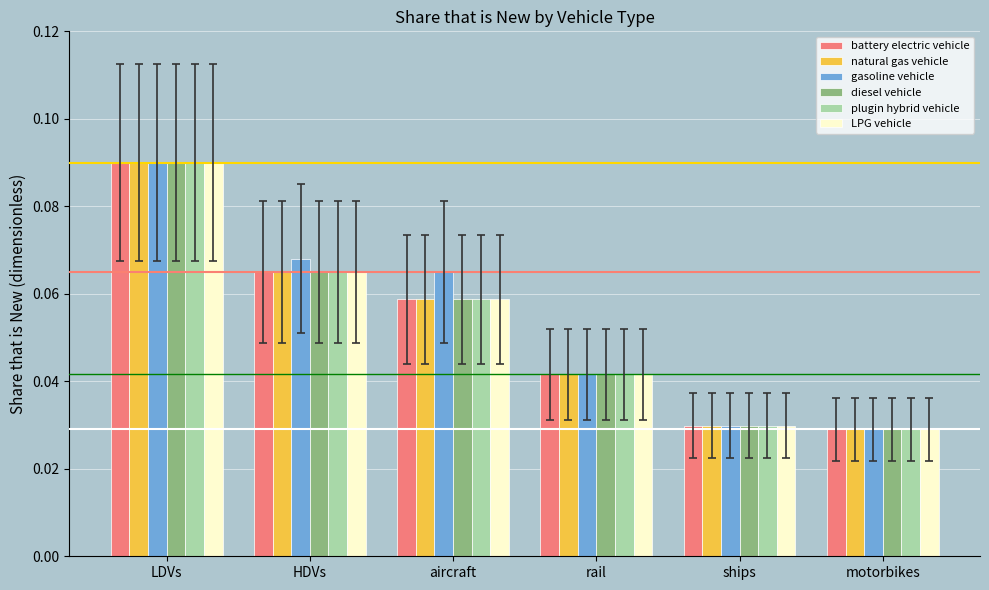

Is it true that natural gas vehicle equals 0.0 at HDVs?

False